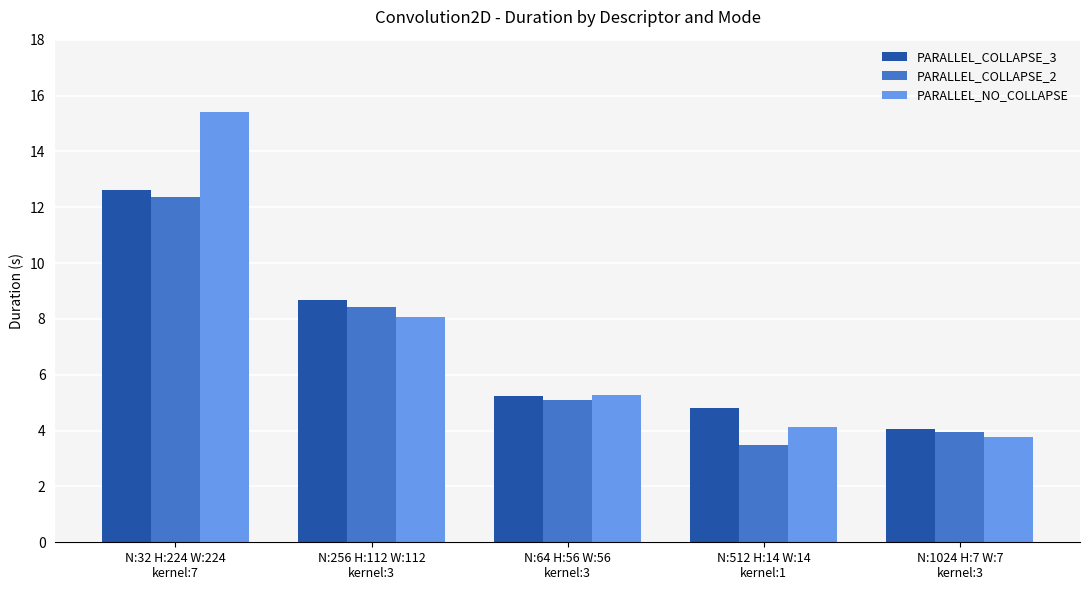

Are the bars grouped side by side (vs. stacked)?

Yes